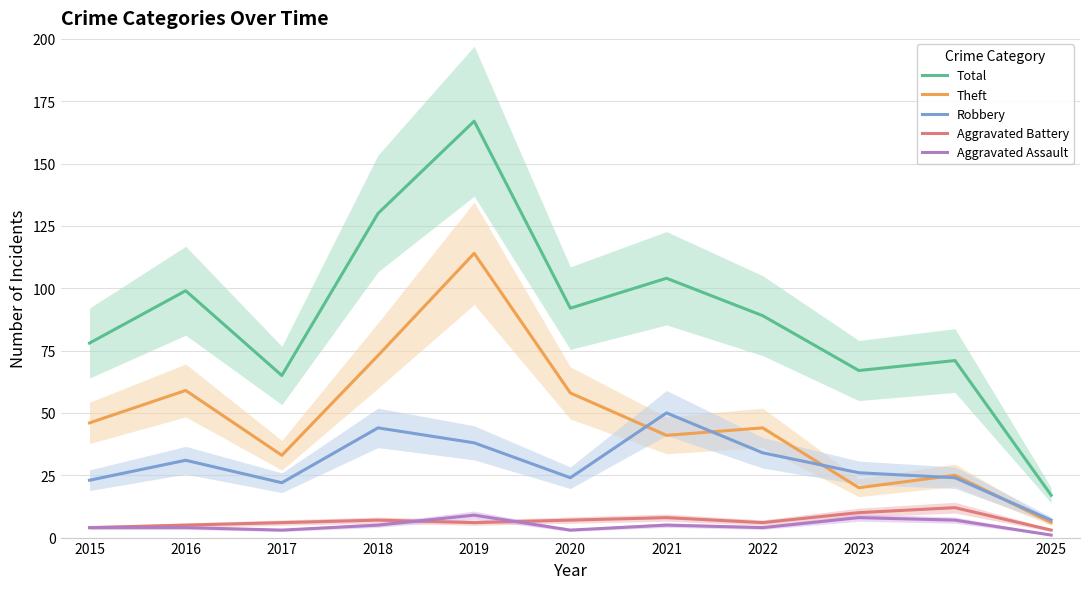

Which series has the widest spread of values?

Total